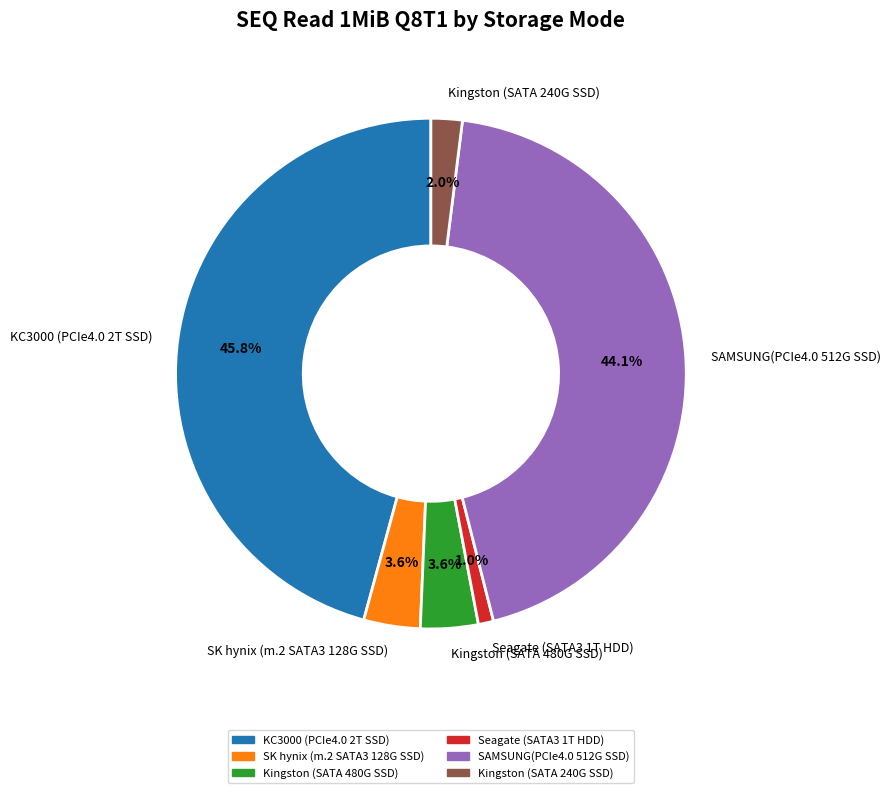

Count the number of slices in the pie.

6